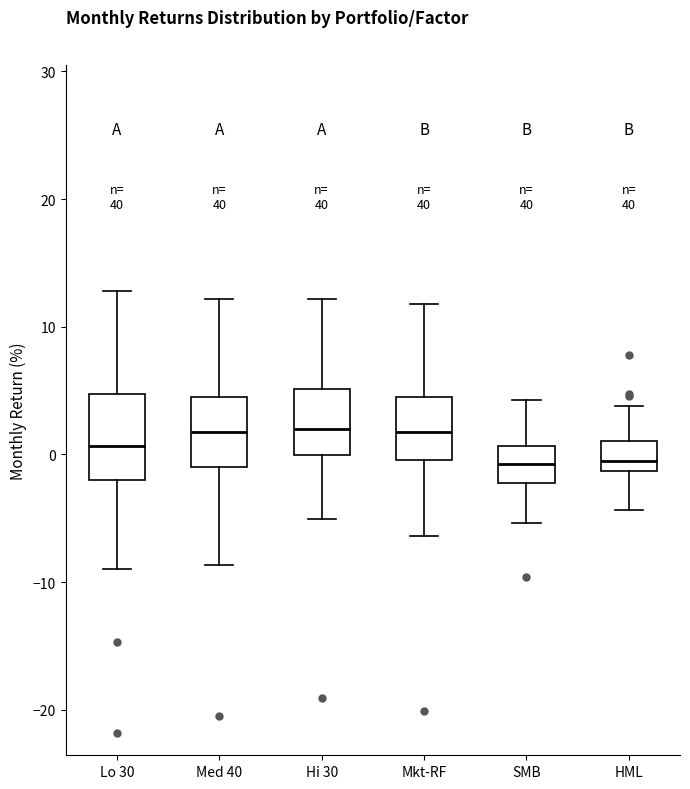

Where does the lower whisker of the box for Mkt-RF end on the y-axis? The values are not printed on the chart, so give them approximately, as read against the axis.

-6